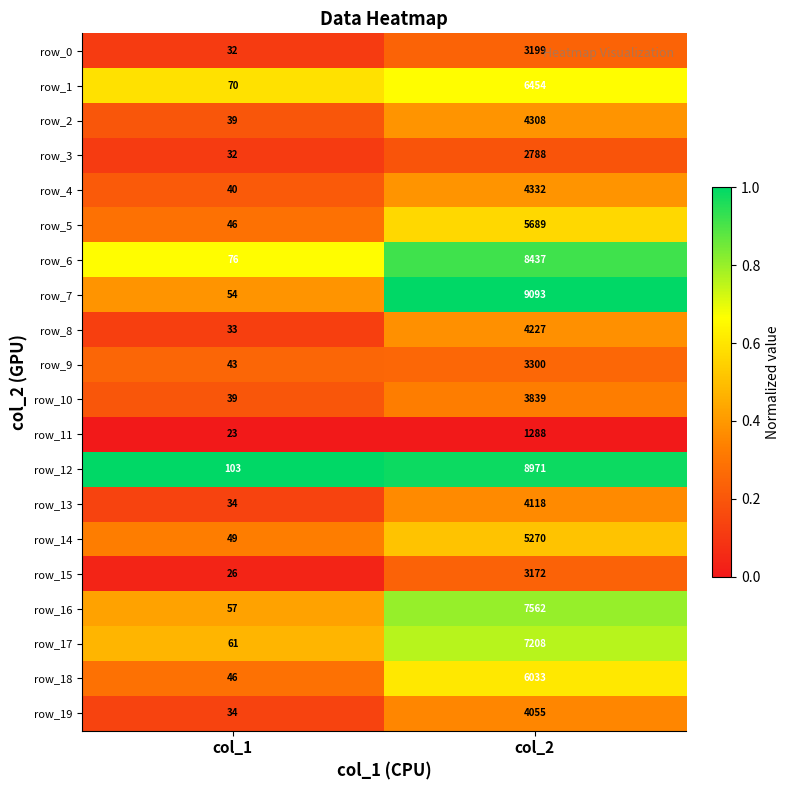

What is the spread (max minus min) of values at col_1?

80